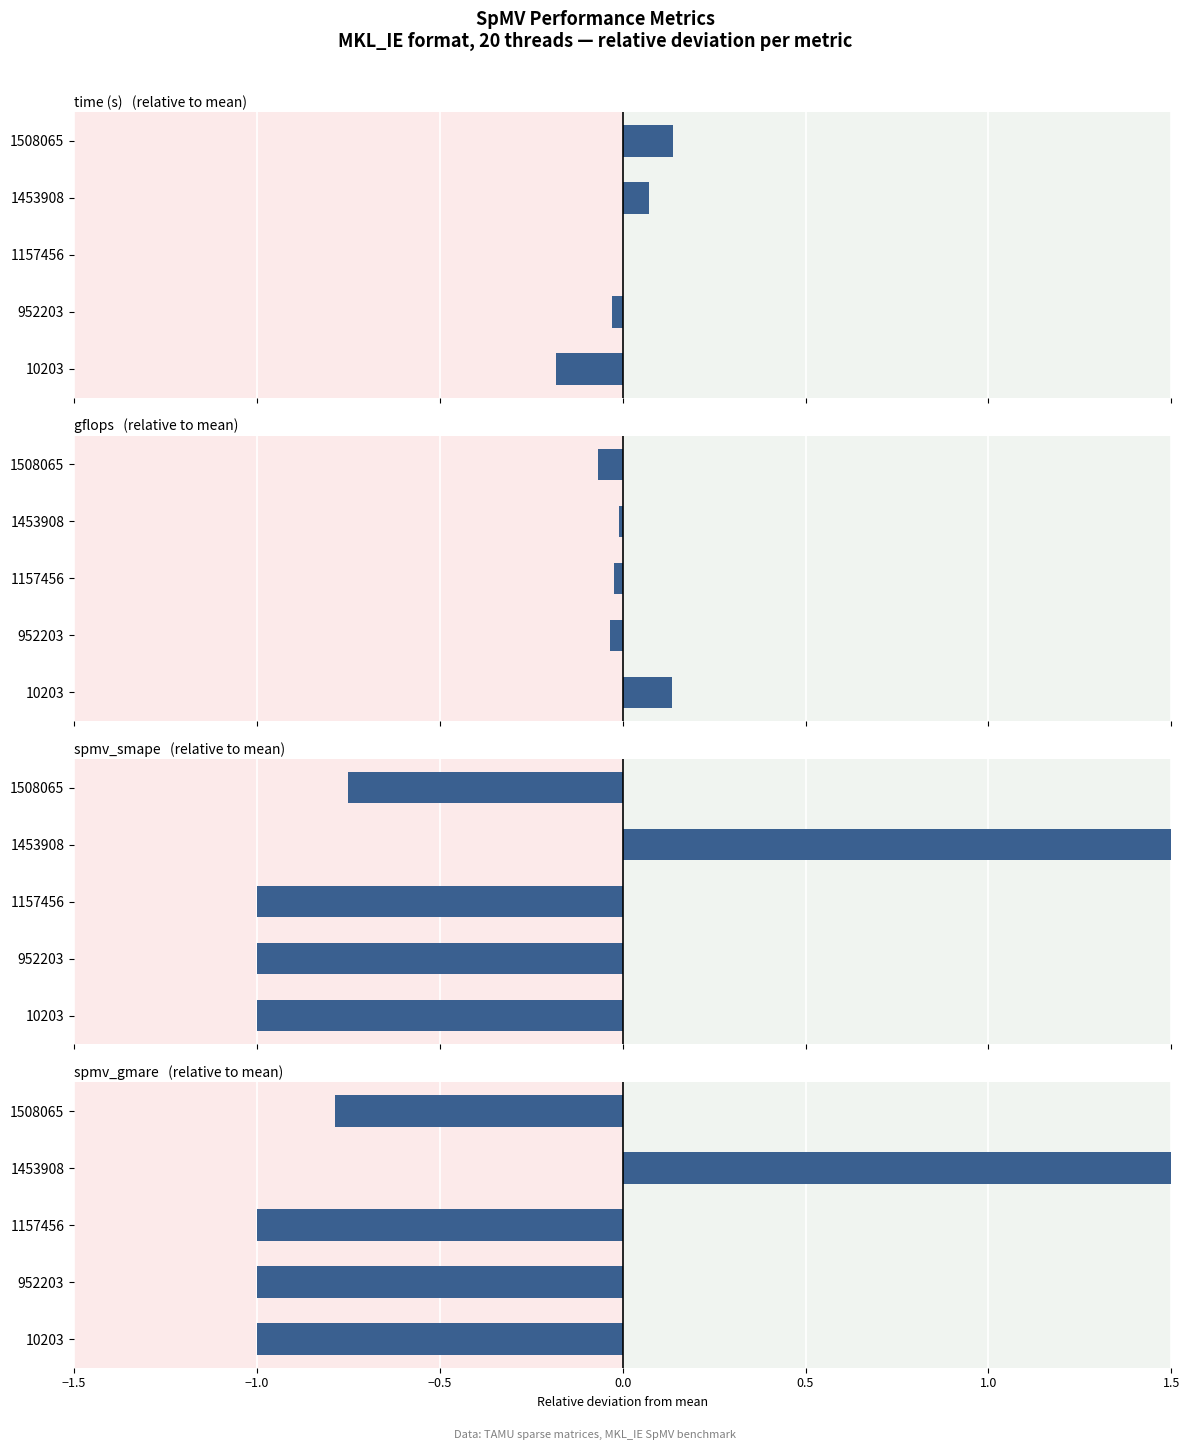

List the series in order of their overall mean, highest first.

gflops, time (s), spmv_gmare, spmv_smape